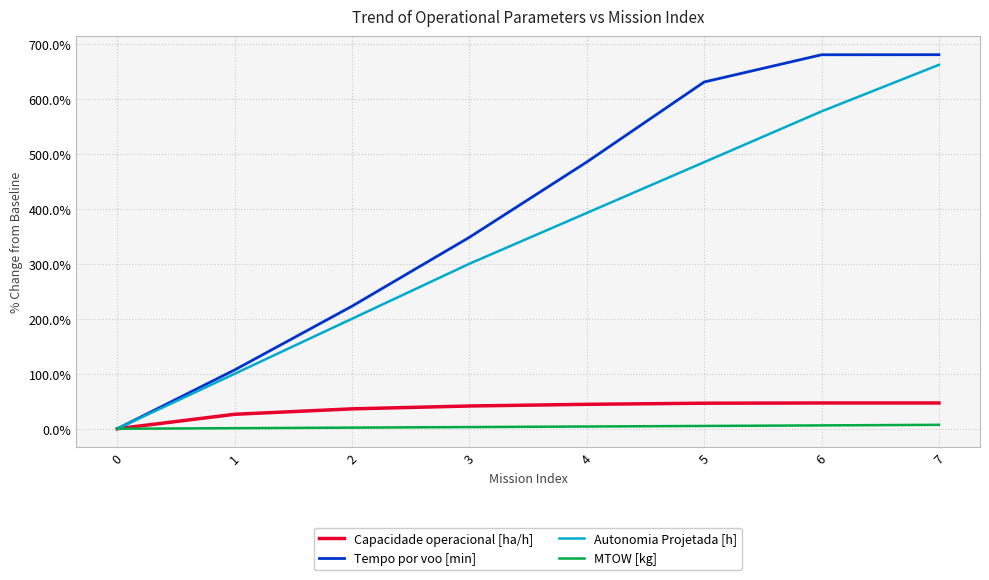

True or false: Autonomia Projetada [h] has a value of -351.8 at 0.

False